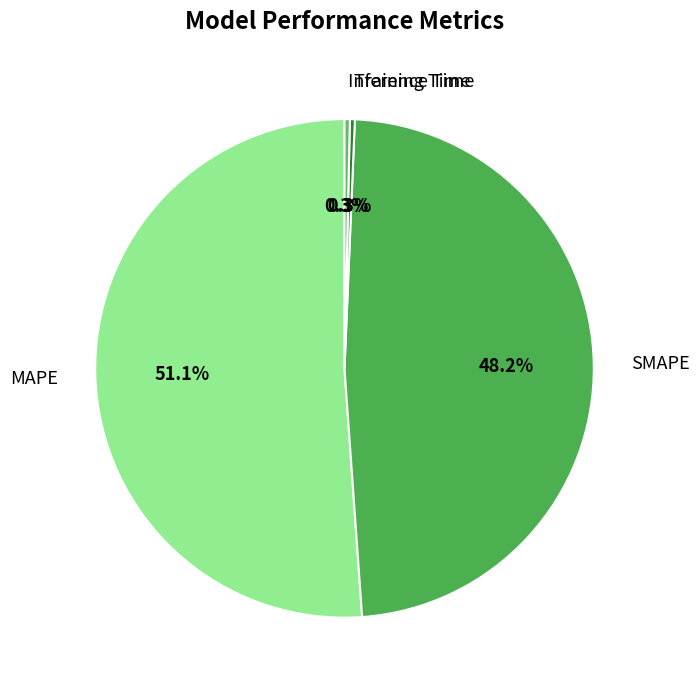

What is the total percentage of Training Time and SMAPE?

48.5%